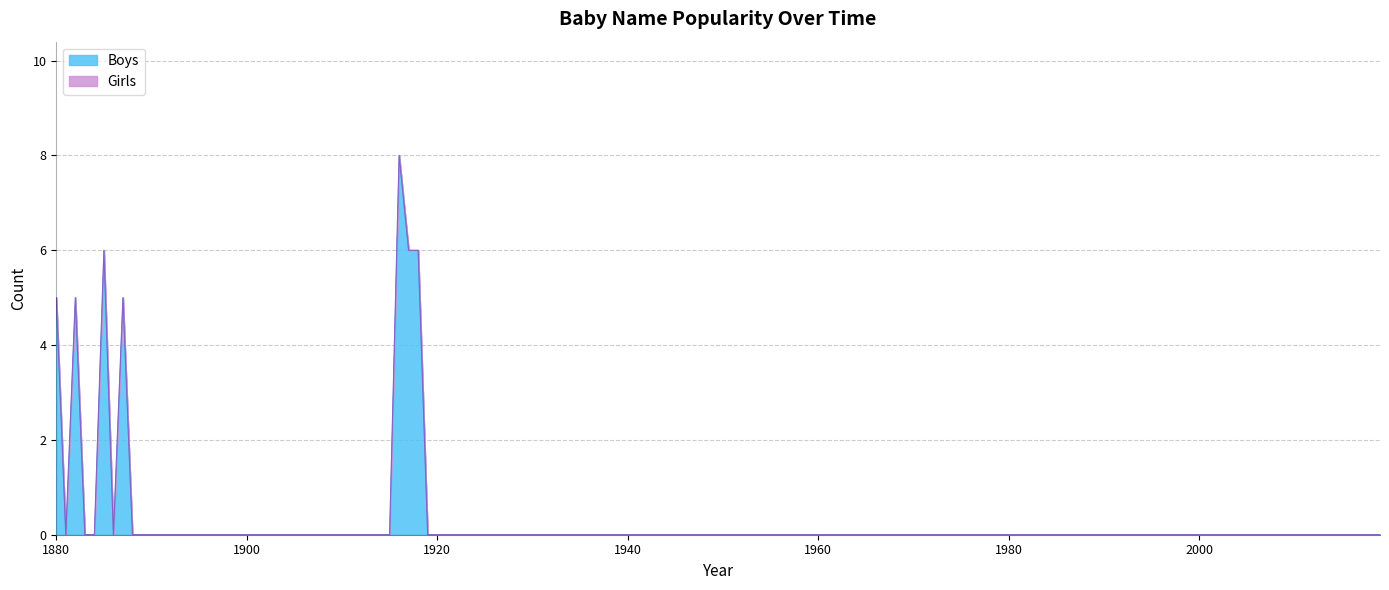

What is the highest value of the Boys series?

8